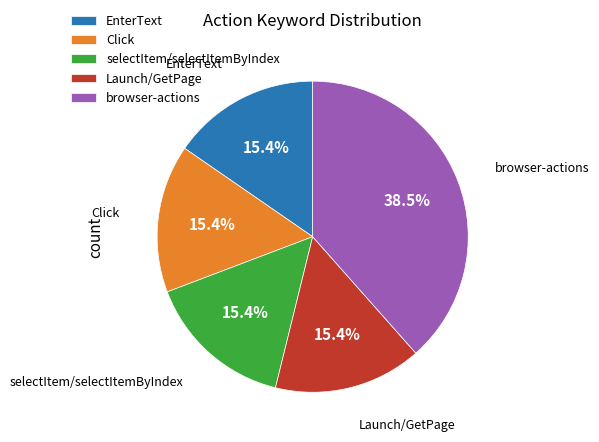

What is the ratio of the value at browser-actions to the value at Click?

2.5